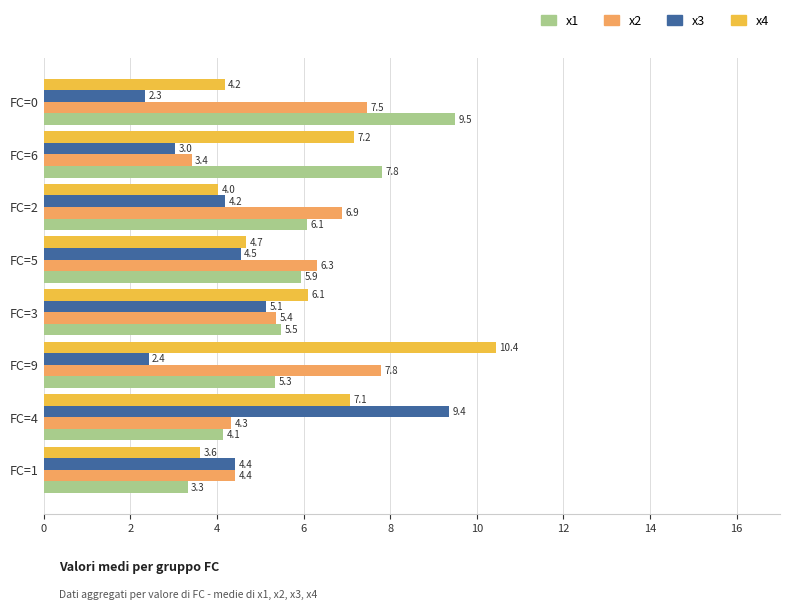

Rank the categories by x3 value from highest to lowest.

FC=4, FC=3, FC=5, FC=1, FC=2, FC=6, FC=9, FC=0